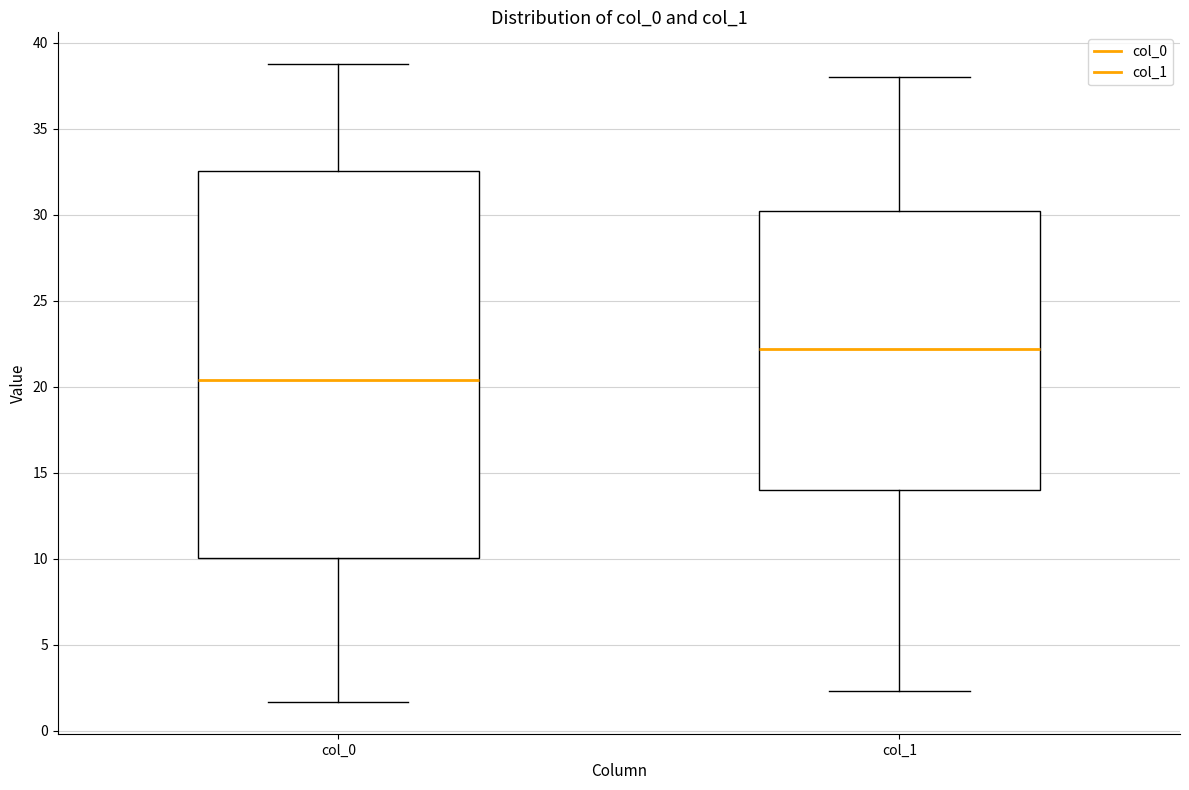

Where does the median line of the box for col_1 sit on the y-axis? The values are not printed on the chart, so give them approximately, as read against the axis.

22.0